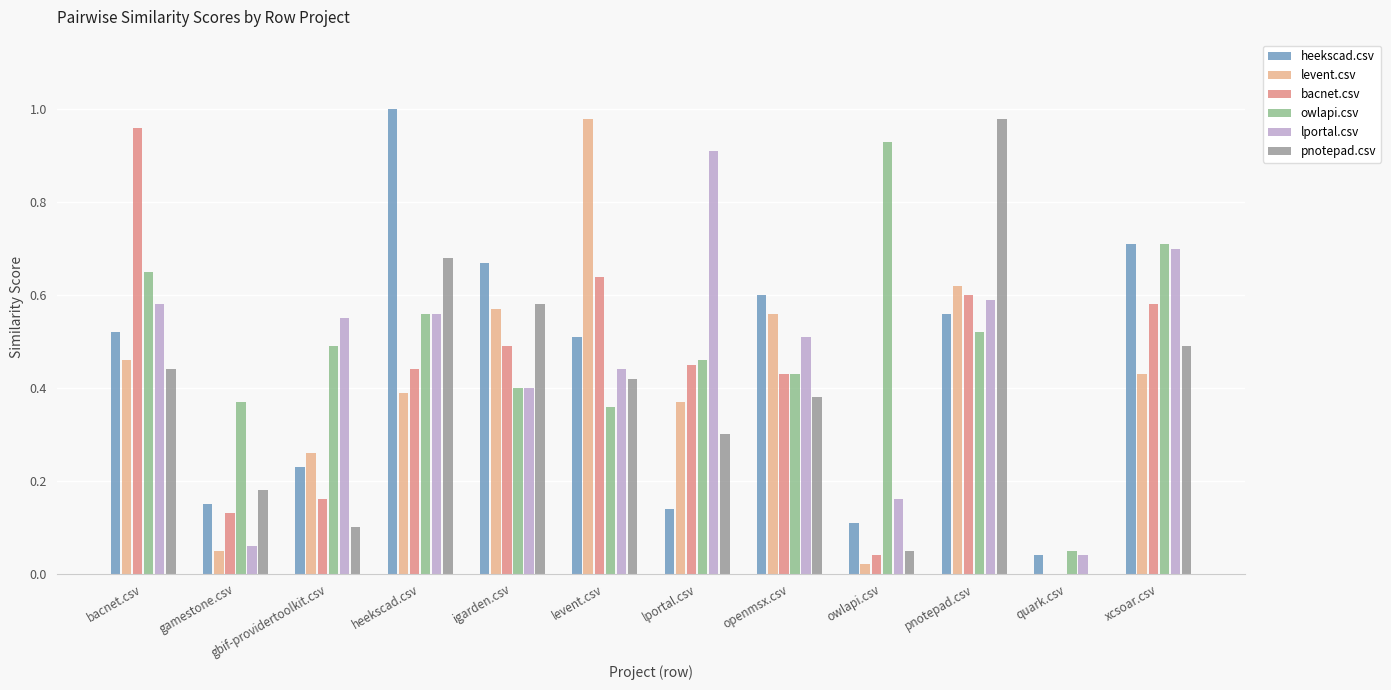

Between gamestone.csv and lportal.csv, which series saw the biggest shift?

lportal.csv